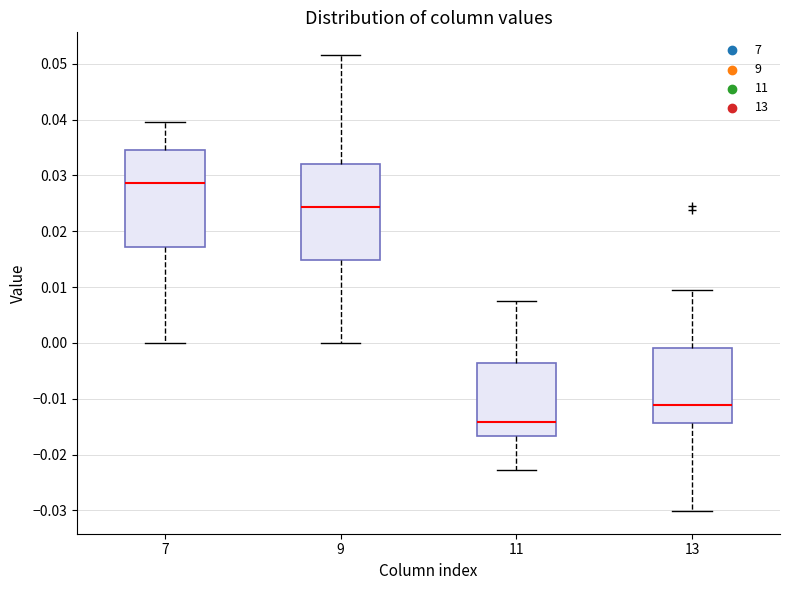

Reading left to right, read every box against the y-axis: the position of its median line, the range the box covers, and the ends of its whiskers. The values are not printed on the chart, so give them approximately, as read against the axis.

7: median 0.029, box 0.017 to 0.035, whiskers 0.000 to 0.039
9: median 0.024, box 0.015 to 0.032, whiskers 0.000 to 0.052
11: median -0.014, box -0.017 to -0.004, whiskers -0.023 to 0.008
13: median -0.011, box -0.014 to -0.001, whiskers -0.030 to 0.010